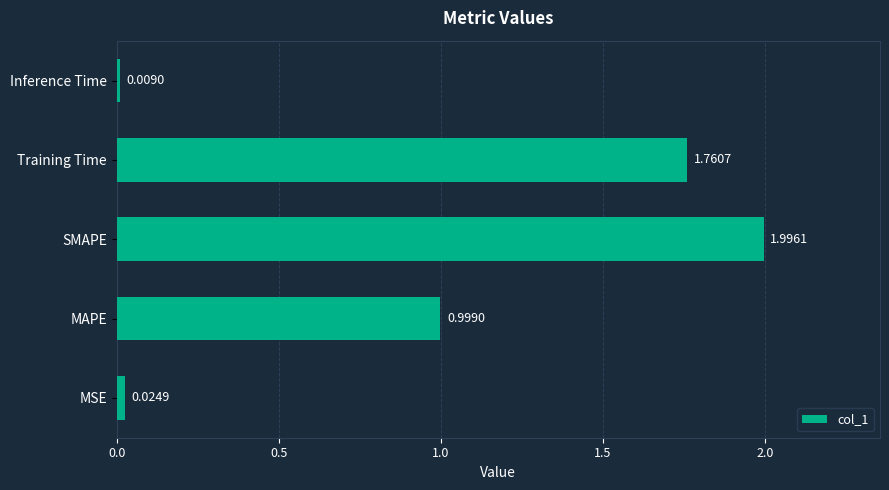

Which label corresponds to the smallest value in the chart?

Inference Time